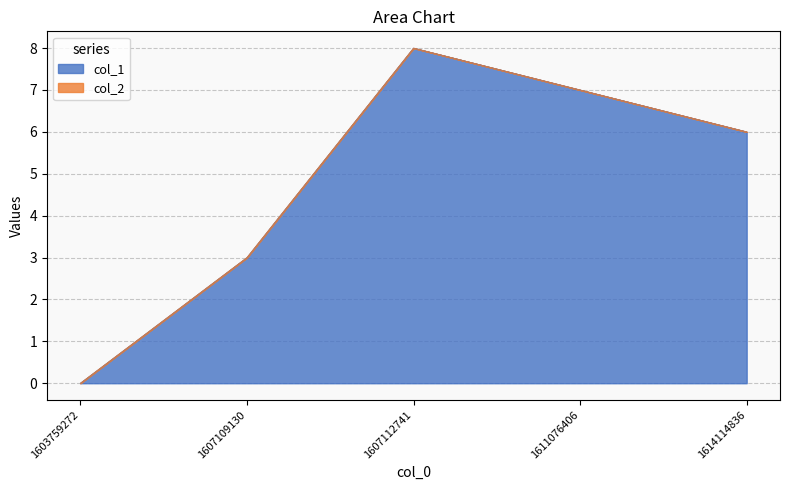

Rank the categories by value from lowest to highest.

1603759272, 1607109130, 1614114836, 1611076406, 1607112741